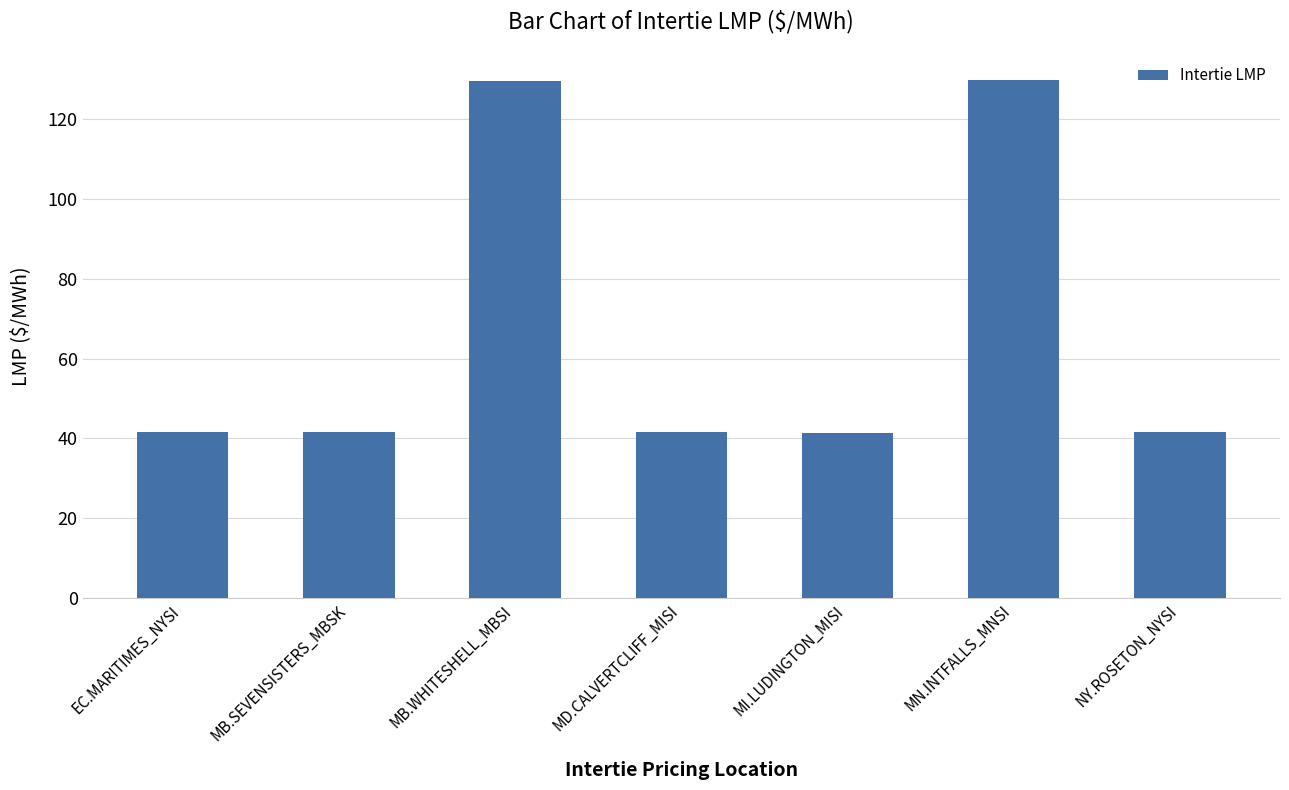

What is the value of the 2nd bar from the left?

41.7